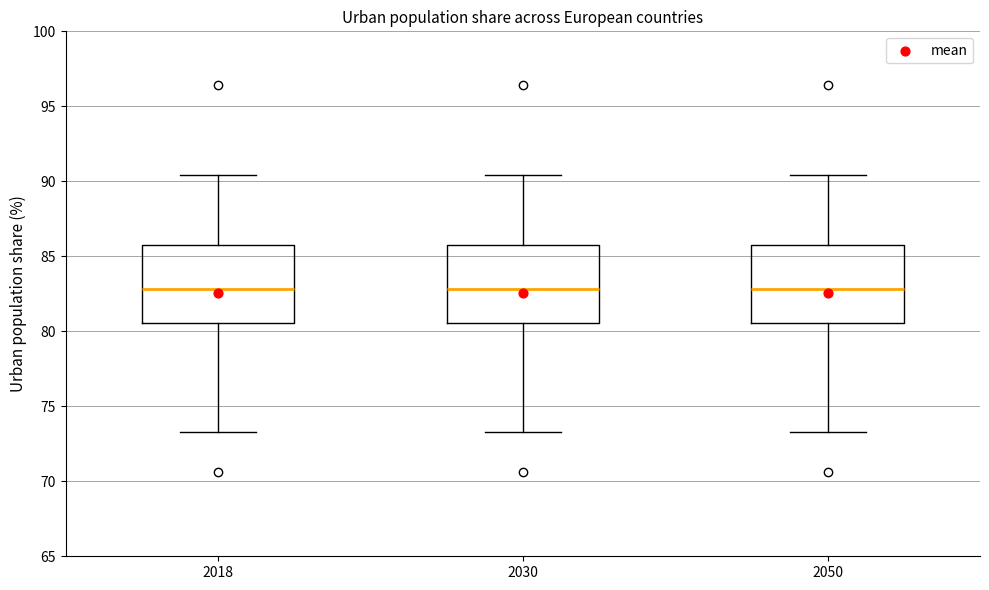

Reading left to right, transcribe this box plot: for each box, give where its median line is, the range the box spans, and where its two whiskers end, as read against the y-axis. The values are not printed on the chart, so give them approximately, as read against the axis.

2018: median 83.0, box 80.5 to 85.5, whiskers 73.5 to 90.5
2030: median 83.0, box 80.5 to 85.5, whiskers 73.5 to 90.5
2050: median 83.0, box 80.5 to 85.5, whiskers 73.5 to 90.5